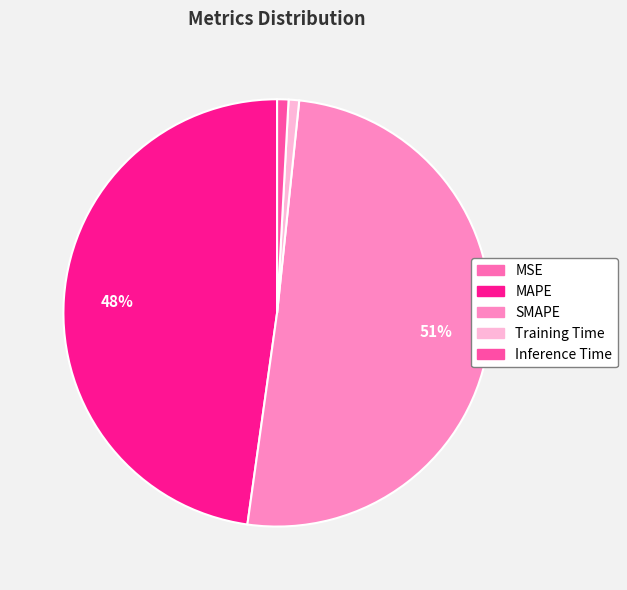

What is the change in value from SMAPE to Inference Time?

-11.5